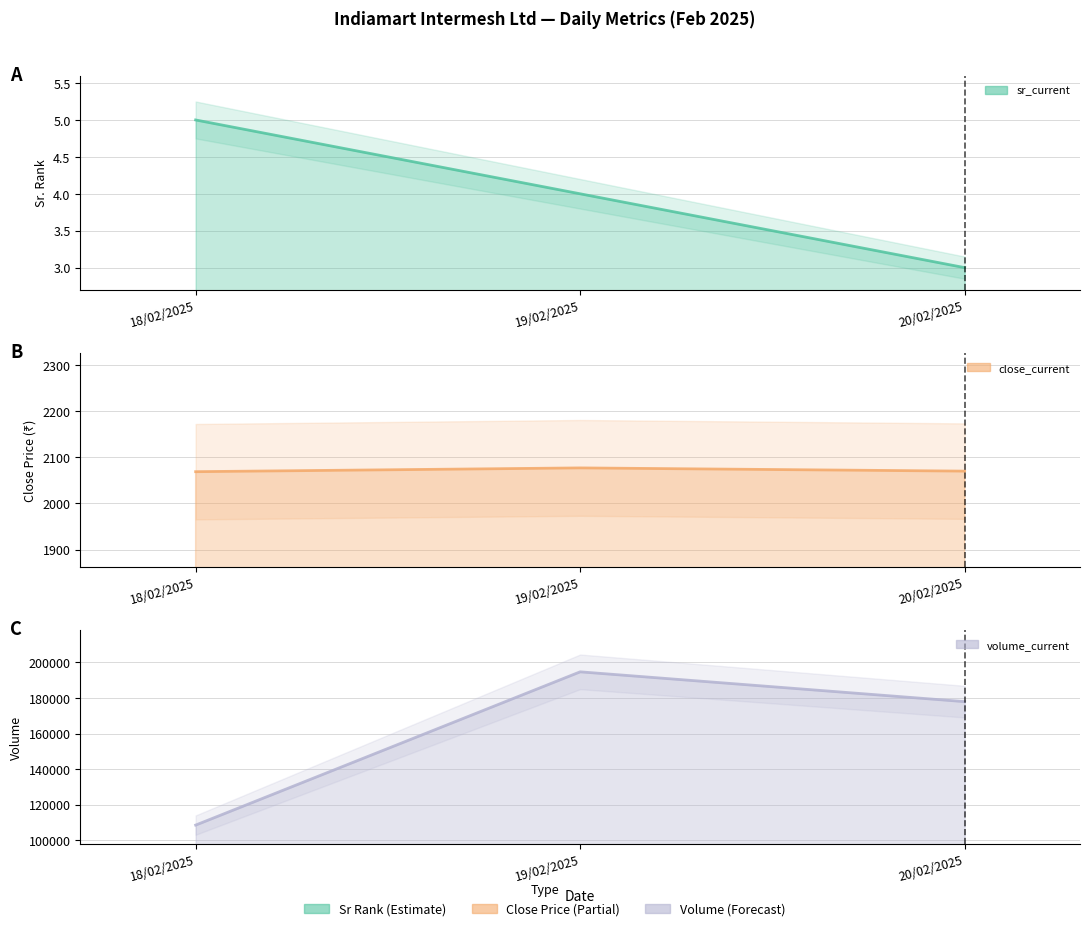

Which series has the largest range (max minus min)?

volume_current